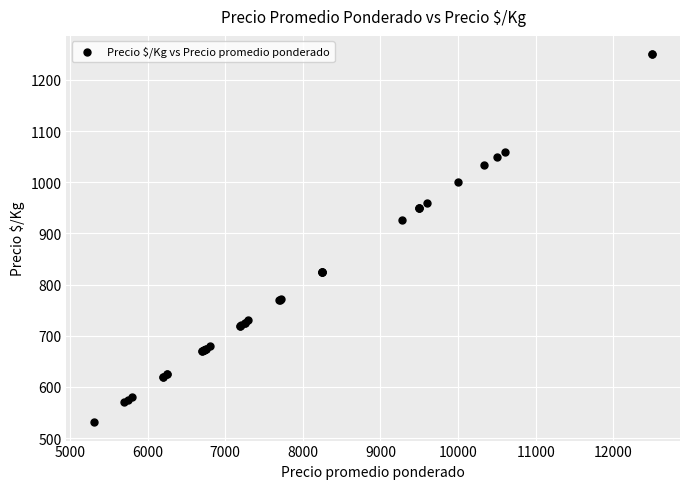

What Y value in the scatter plot is closest to 890?

927